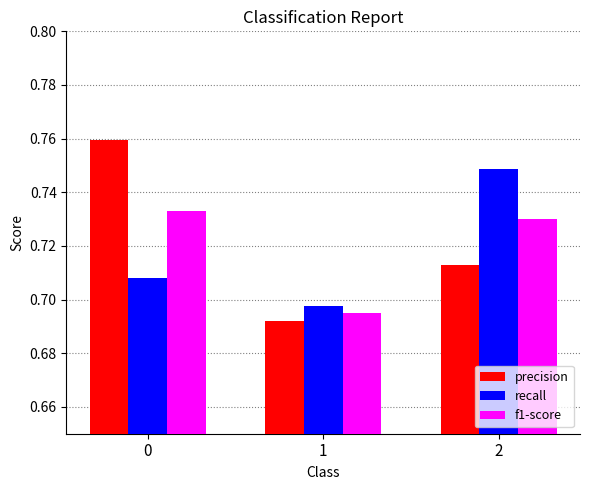

List the labels in order of f1-score value, largest first.

0, 2, 1